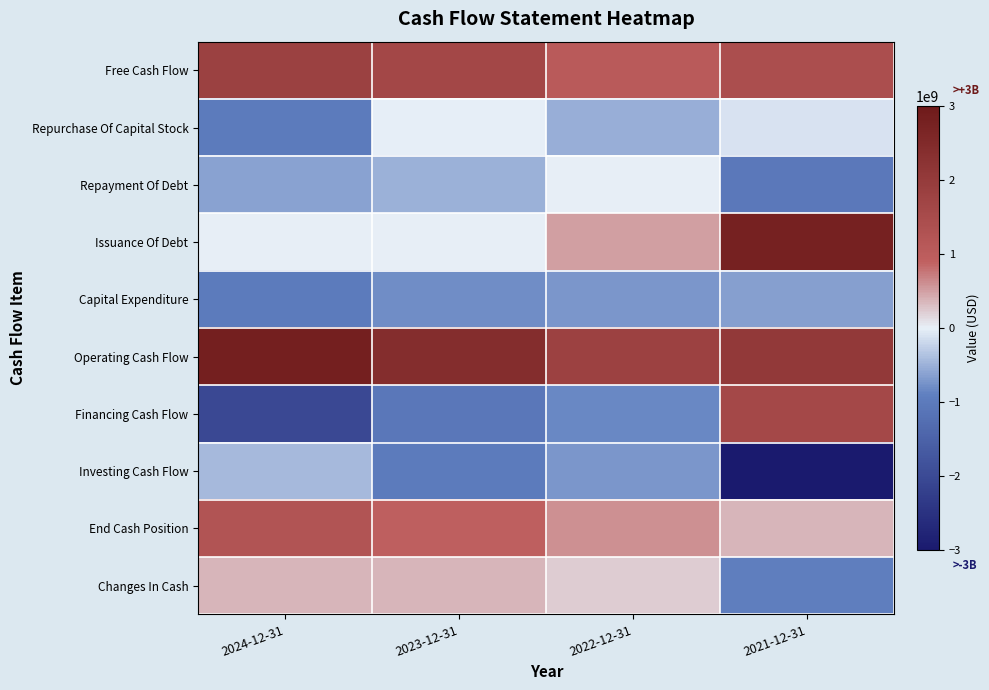

What is the total value across all series at 2024-12-31?

1176800000